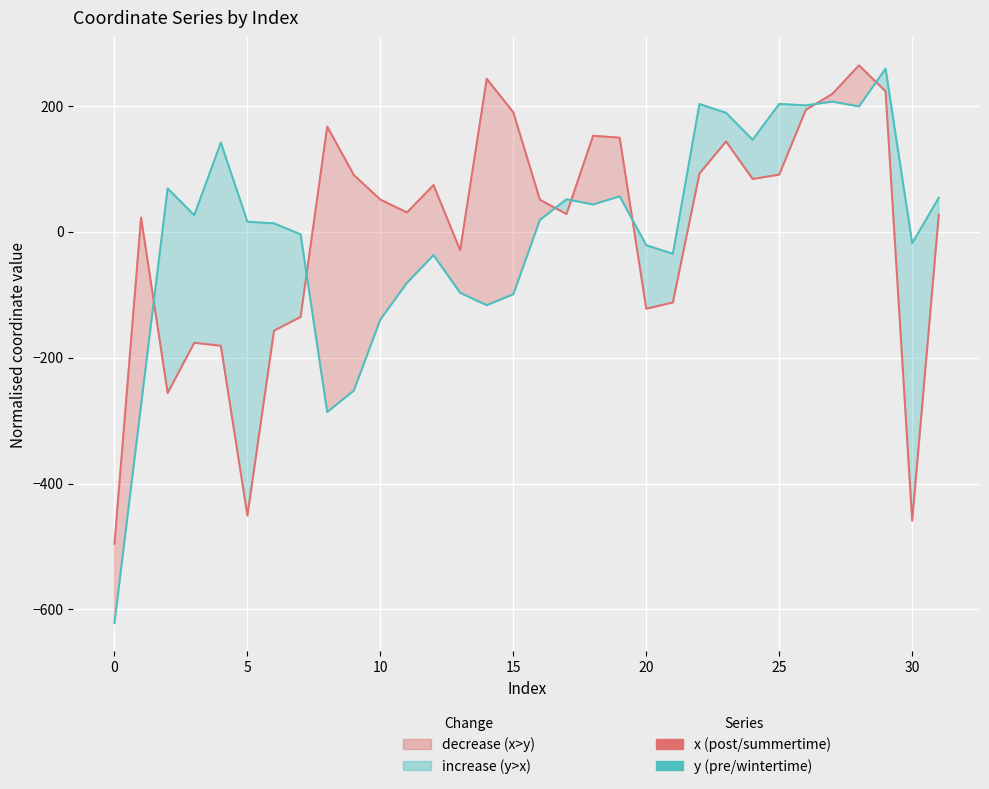

What is the value of the y (pre/wintertime) point at the 6th from the left?

15.7